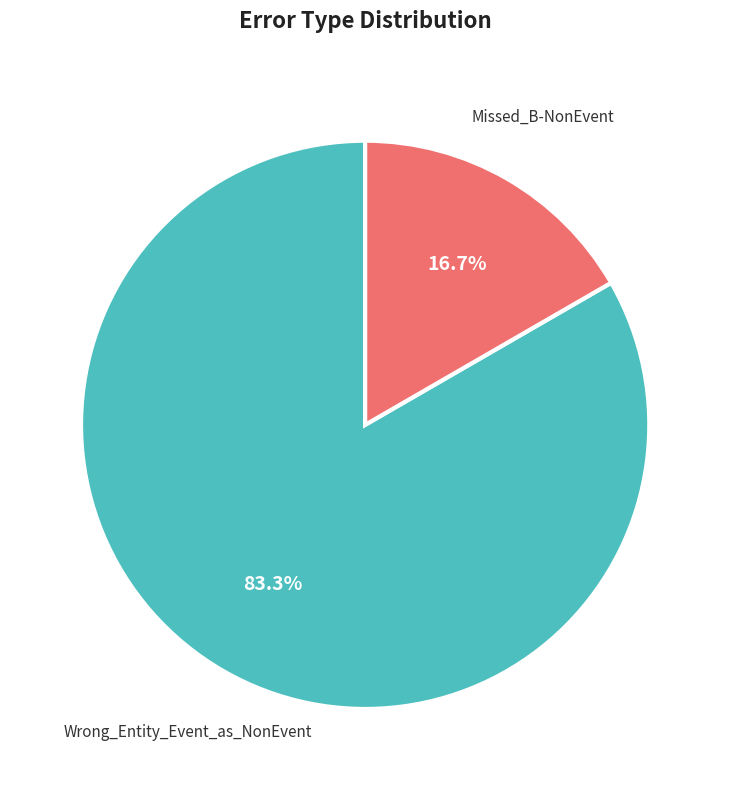

Is there any slice that represents more than half of the pie?

Yes